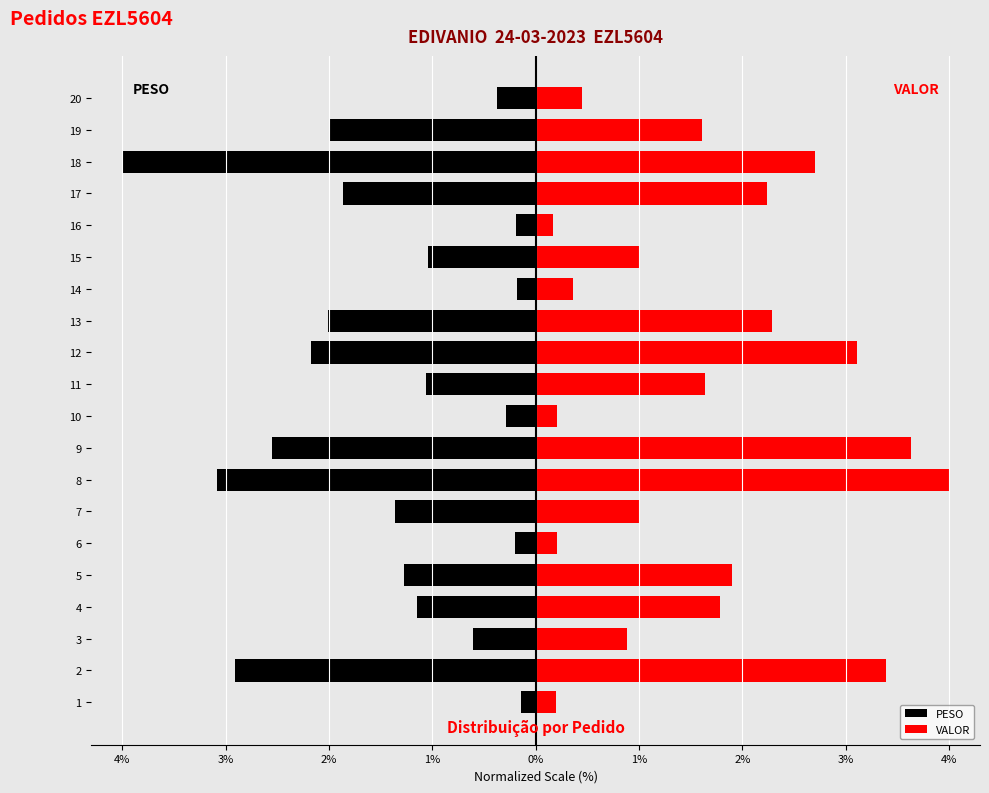

How many data points in PESO are above -1?

7